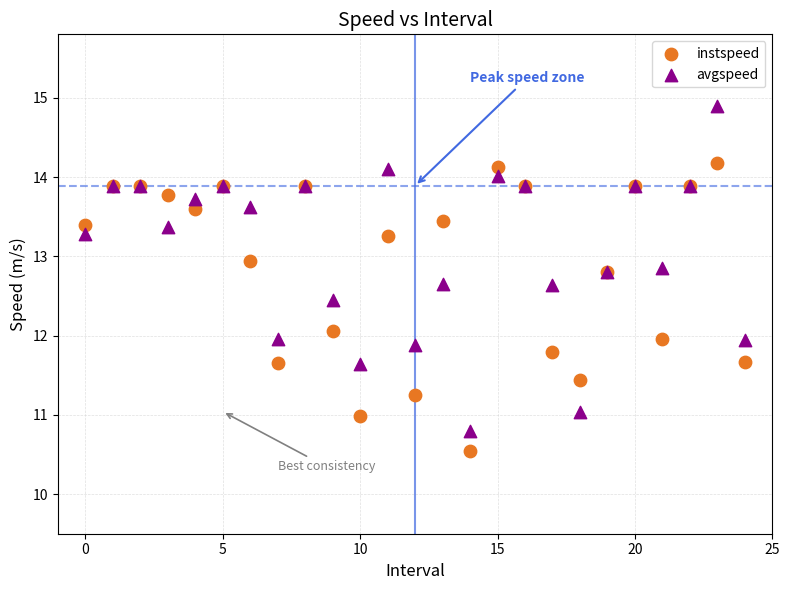

Which series contains the highest Y value?

avgspeed